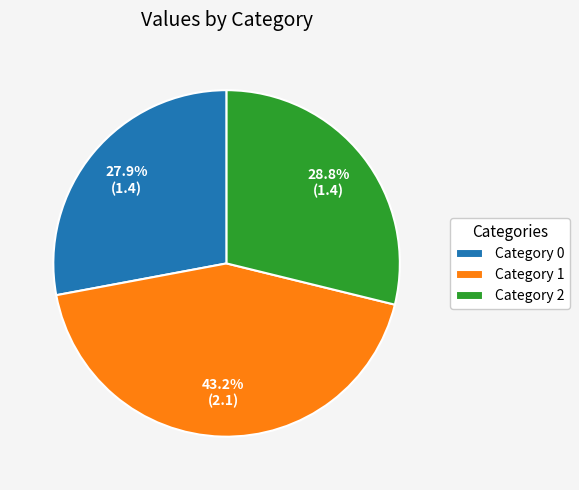

Approximately how many times larger is the value at Category 2 compared to Category 0?

1.0